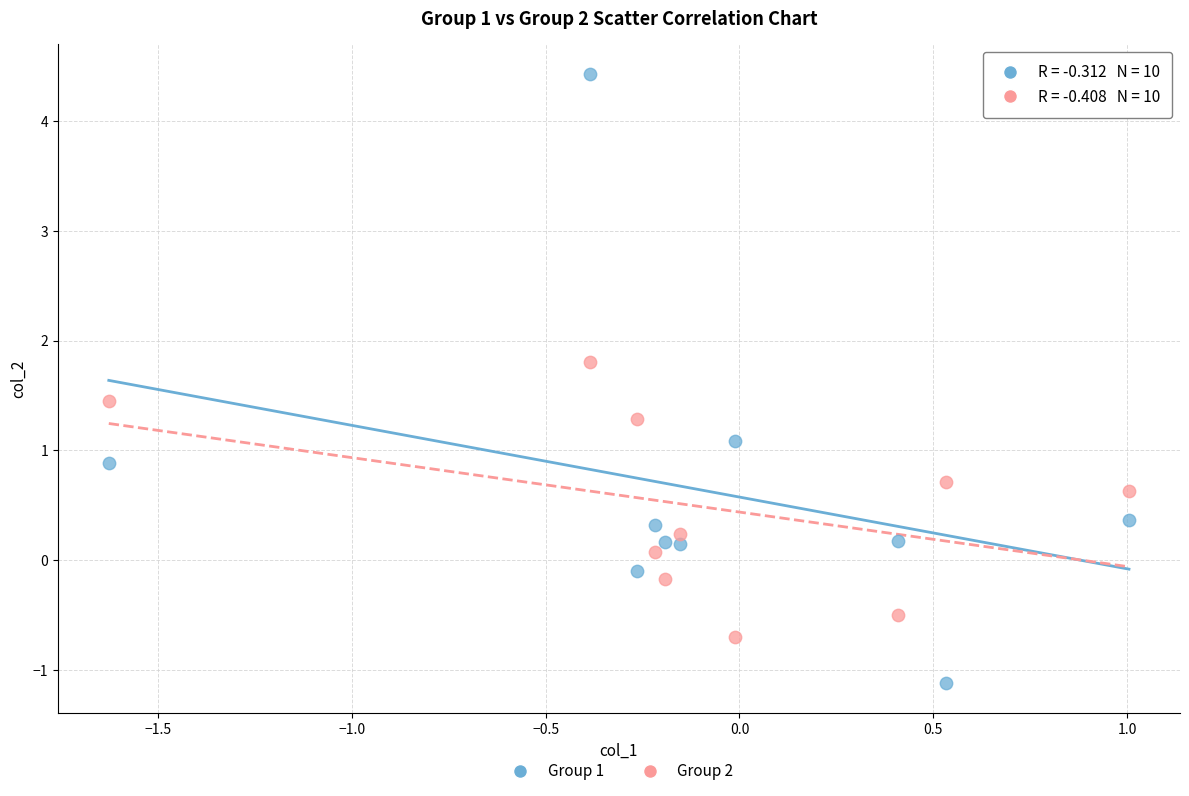

Across all data points, what is the range of Y values (max minus min)?

5.5